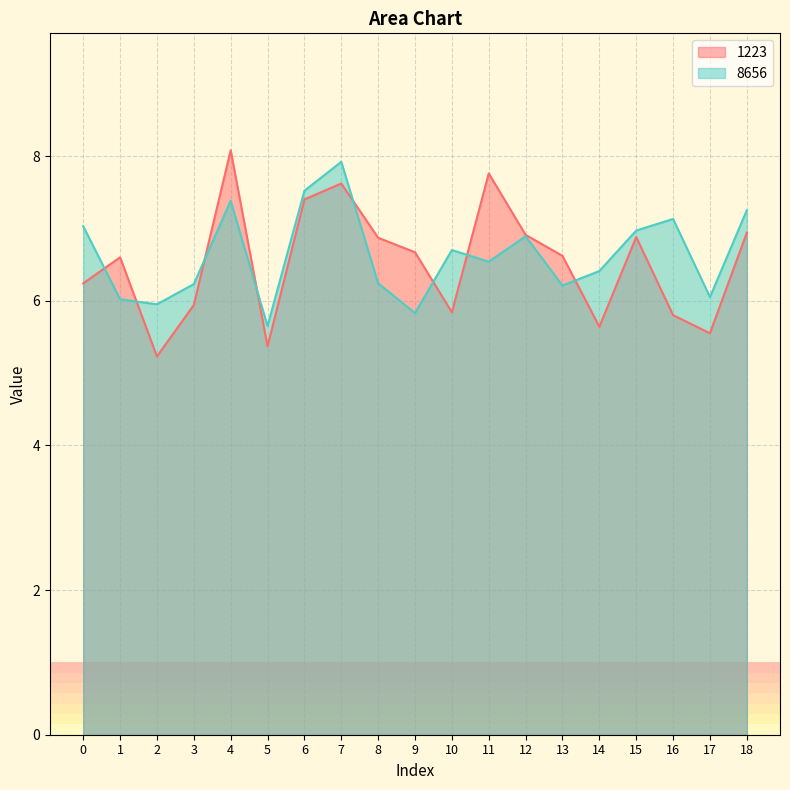

Which series has the largest total across all categories?

8656